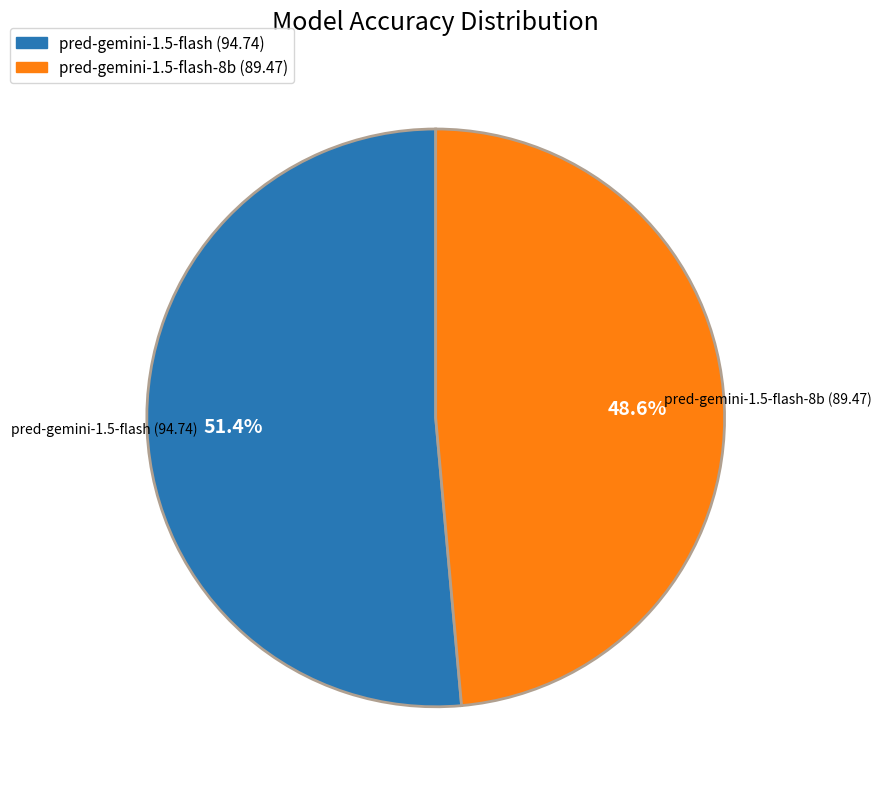

Approximately how many times larger is the value at pred-gemini-1.5-flash-8b compared to pred-gemini-1.5-flash?

0.9